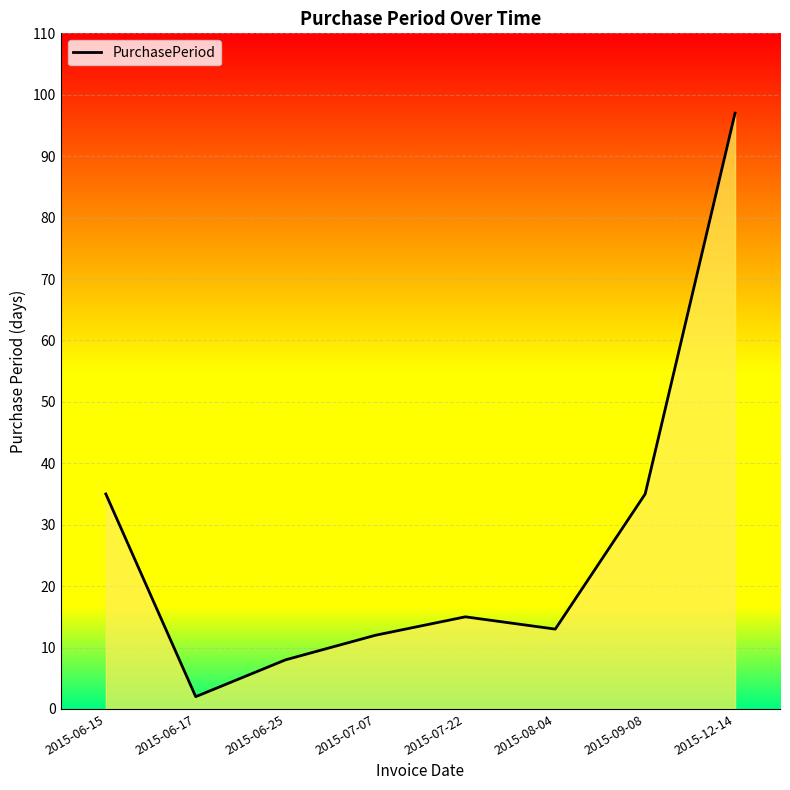

What is the difference between the maximum and minimum values?

95